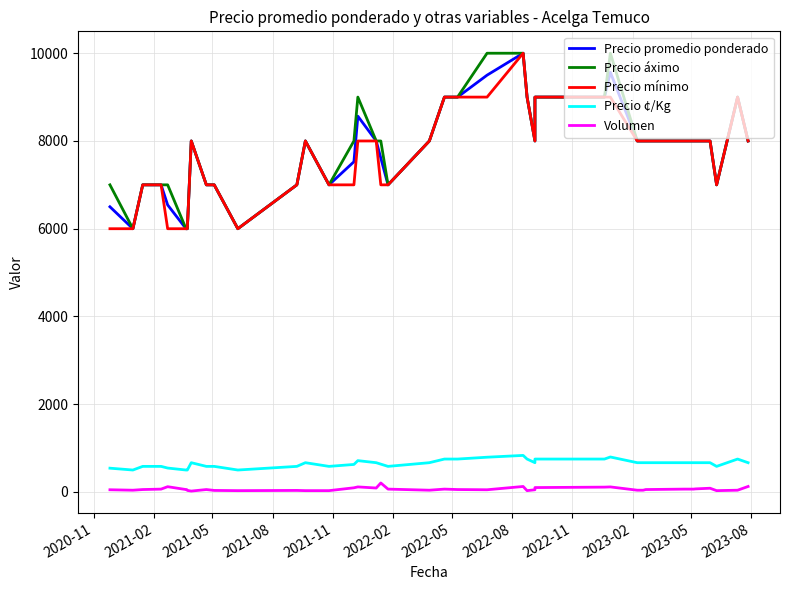

Which series has the largest total across all categories?

Precio áximo